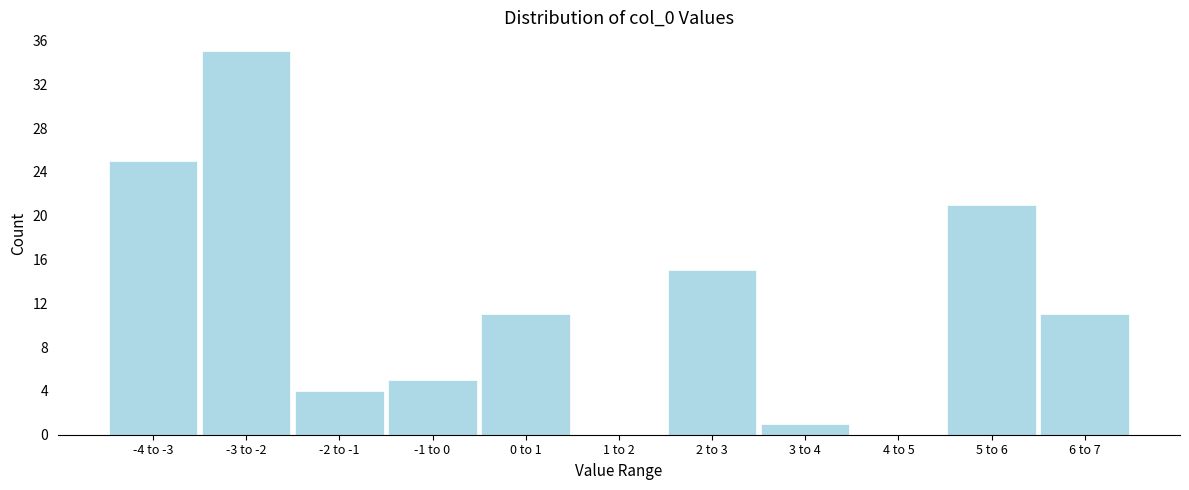

Reading left to right, extract all data points from this chart.

-4 to -3=25	-3 to -2=35	-2 to -1=4	-1 to 0=5	0 to 1=11	1 to 2=0	2 to 3=15	3 to 4=1	4 to 5=0	5 to 6=21	6 to 7=11